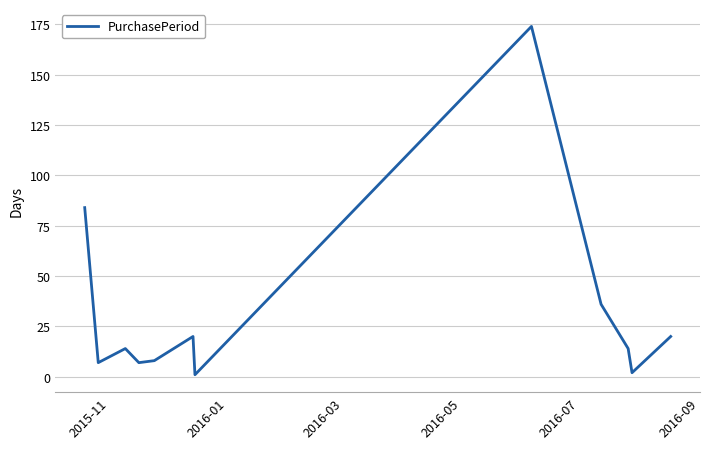

What is the difference between the maximum and minimum values?

173